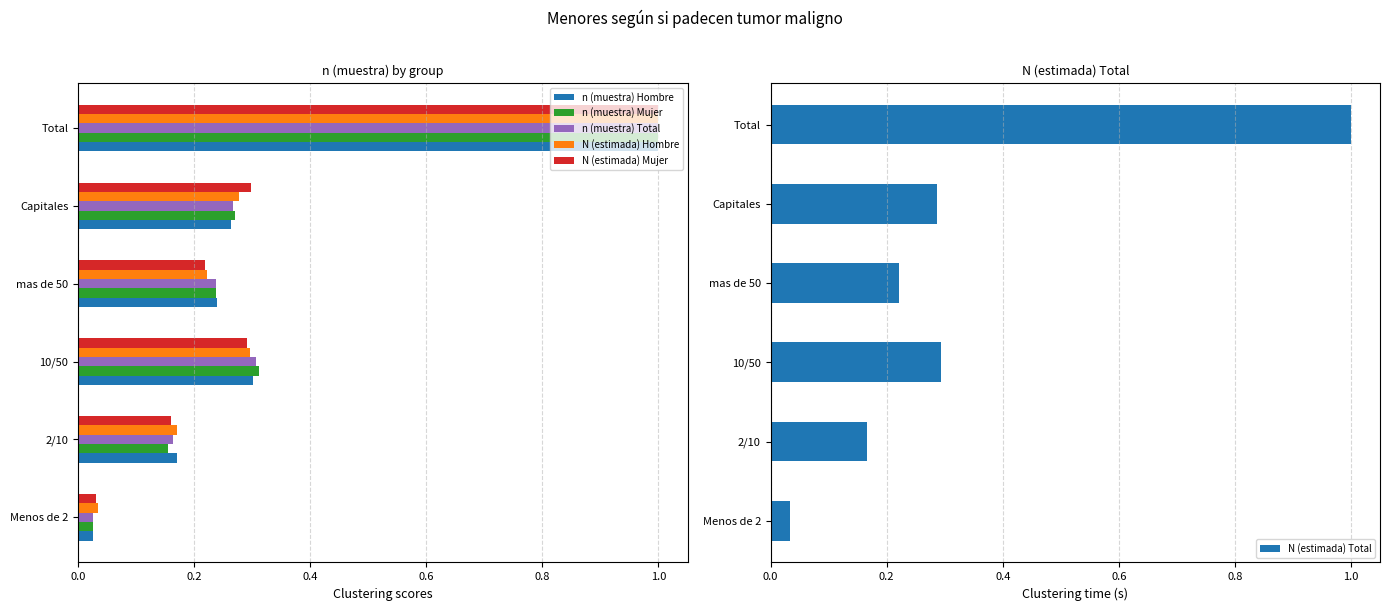

Is it true that n (muestra) Total equals 0.3 at 10/50?

True